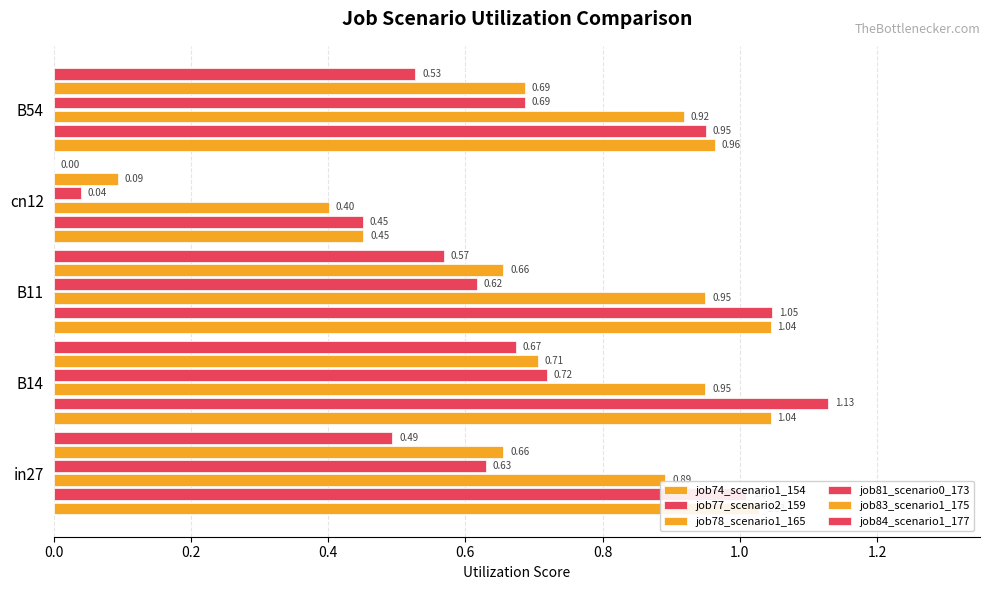

What is the difference between the maximum and second lowest values in the job74_scenario1_154 series?

0.1